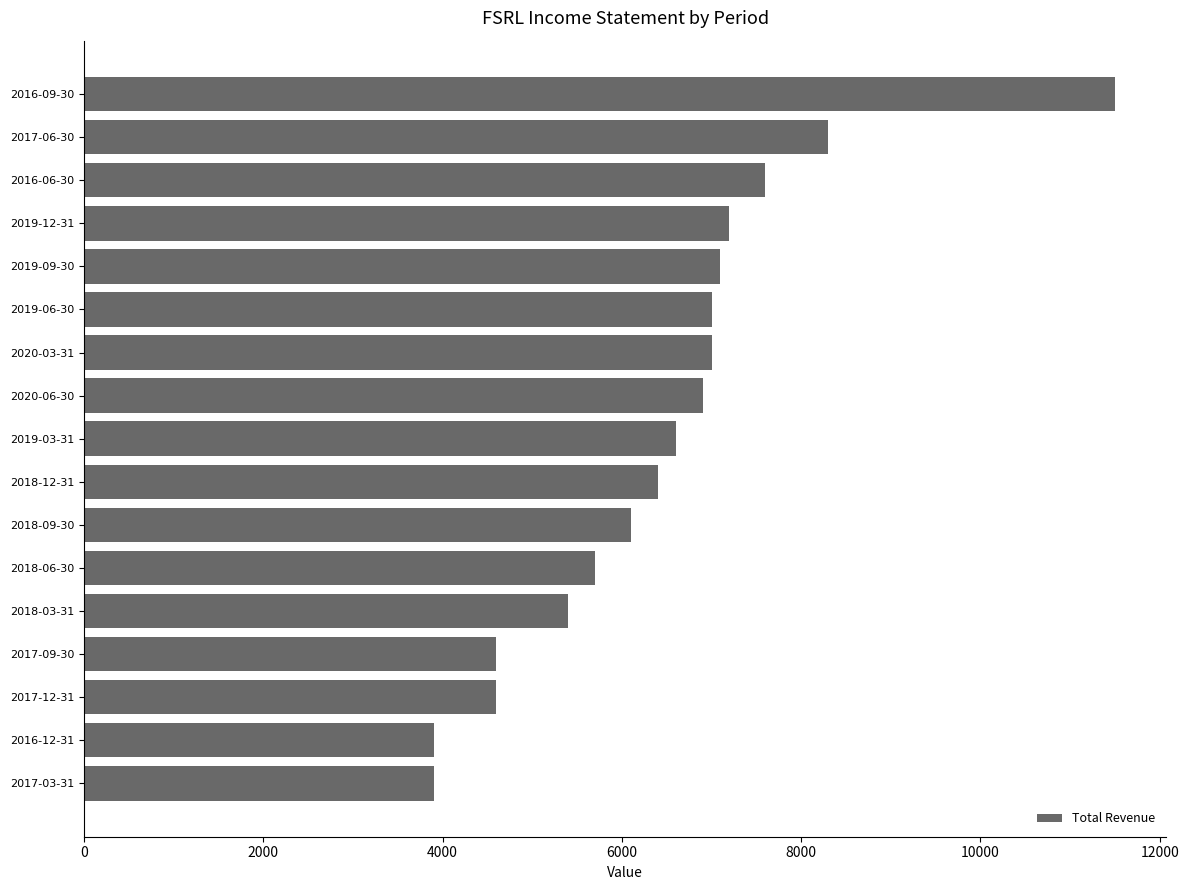

What is the average value?

6459